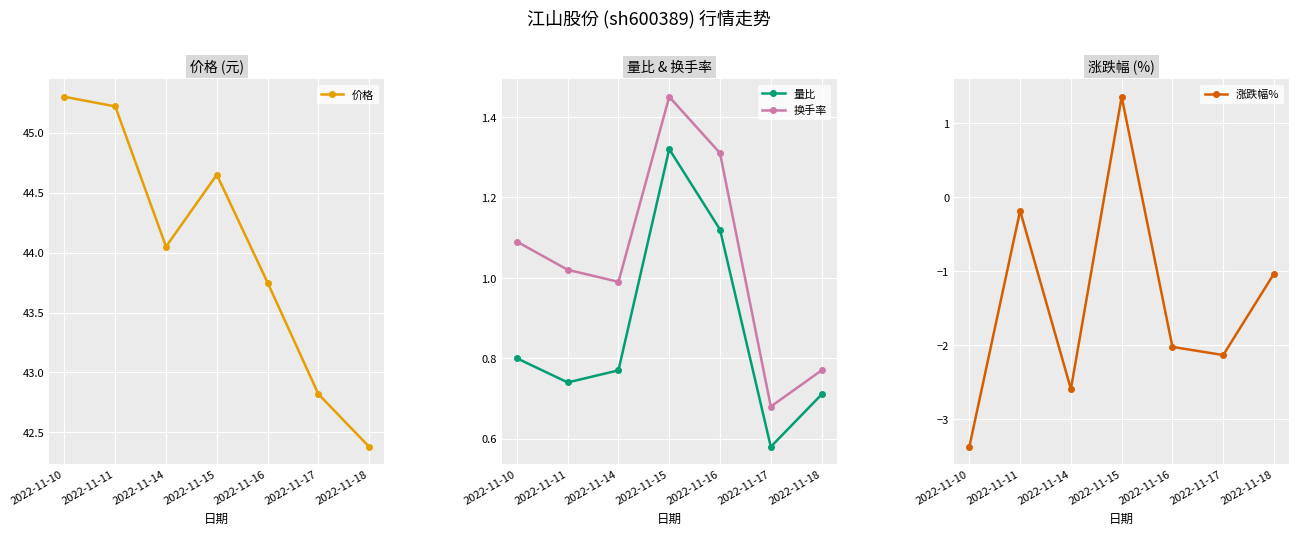

What is the difference between the maximum and second lowest values in the 换手率 series?

0.7